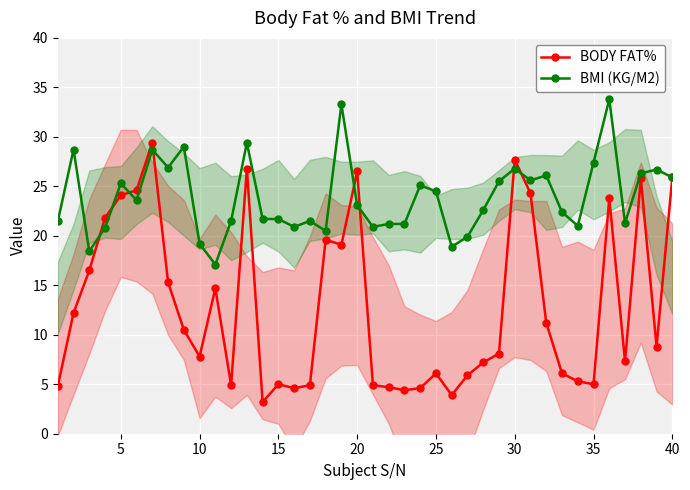

True or false: BMI (KG/M2) has a value of 7.5 at 20.

False